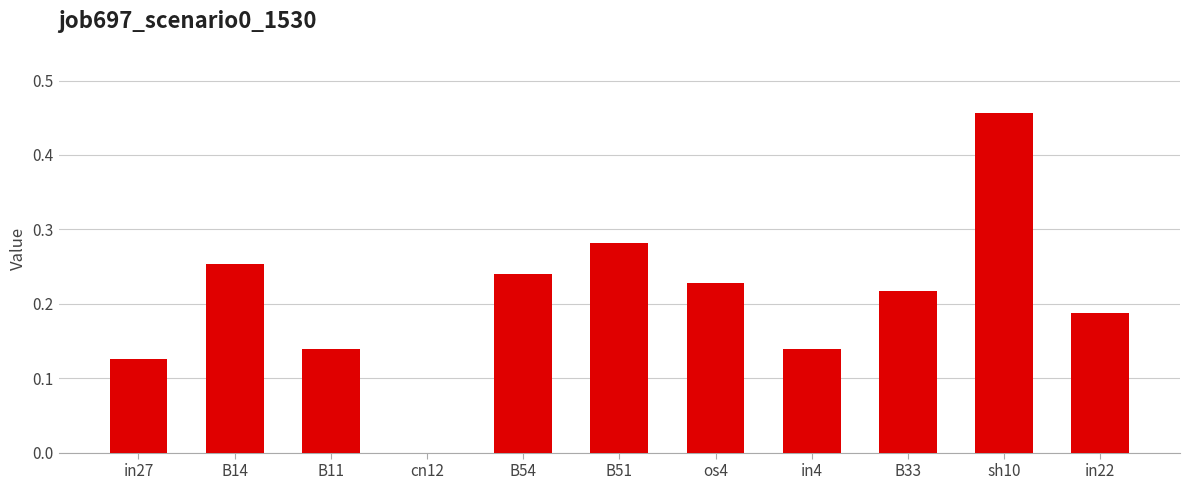

Between B14 and B11, which is larger?

B14